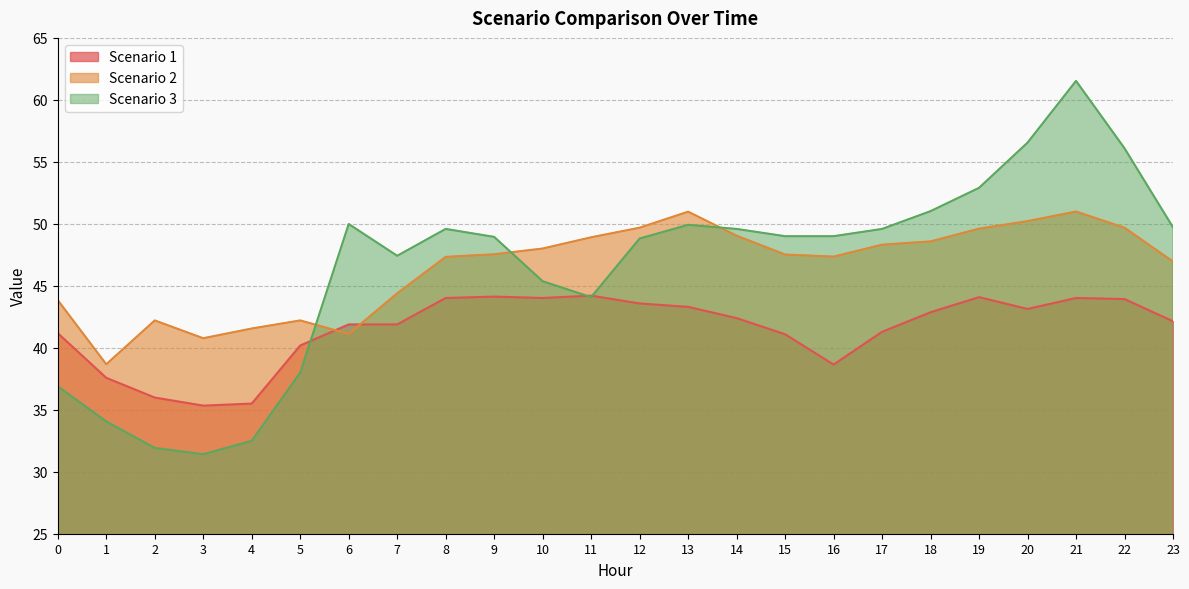

Reading left to right, what are all the values shown in this chart?

Scenario 1: 0=41.2	1=37.6	2=36.0	3=35.3	4=35.5	5=40.2	6=41.9	7=41.9	8=44.0	9=44.1	10=44.0	11=44.2	12=43.6	13=43.3	14=42.4	15=41.1	16=38.6	17=41.3	18=42.9	19=44.1	20=43.1	21=44.0	22=43.9	23=42.1
Scenario 2: 0=43.8	1=38.7	2=42.2	3=40.8	4=41.6	5=42.2	6=41.1	7=44.4	8=47.3	9=47.5	10=48.0	11=48.9	12=49.7	13=51.0	14=49.0	15=47.5	16=47.4	17=48.3	18=48.6	19=49.6	20=50.2	21=51.0	22=49.7	23=47.0
Scenario 3: 0=36.9	1=34.1	2=31.9	3=31.4	4=32.5	5=38.0	6=50.0	7=47.4	8=49.6	9=48.9	10=45.4	11=44.1	12=48.8	13=49.9	14=49.6	15=49.0	16=49.0	17=49.6	18=51.0	19=52.9	20=56.5	21=61.5	22=56.1	23=49.7